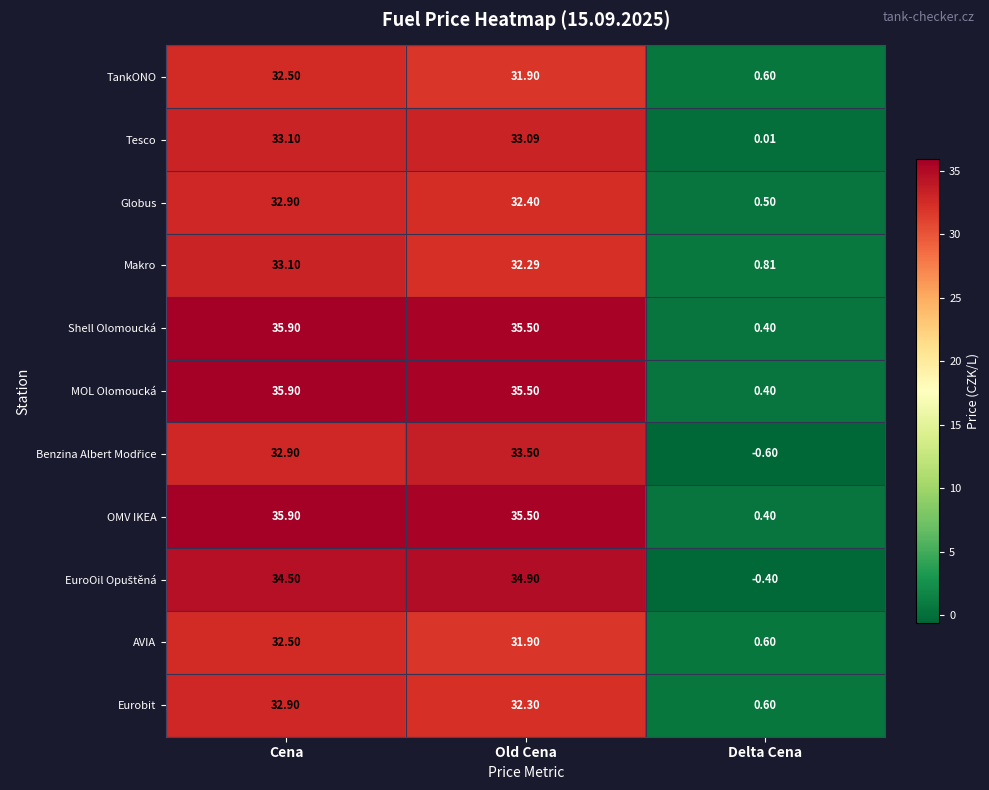

What is the spread (max minus min) of values at Old Cena?

3.6